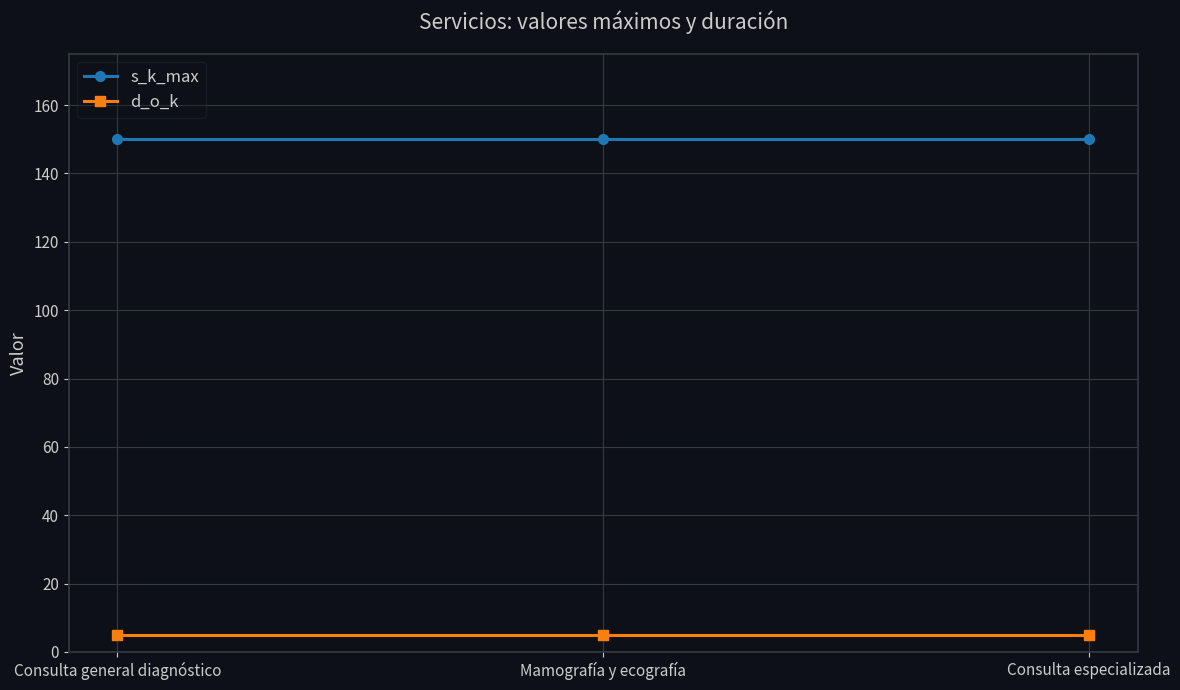

What are all the series names shown in the legend?

s_k_max, d_o_k